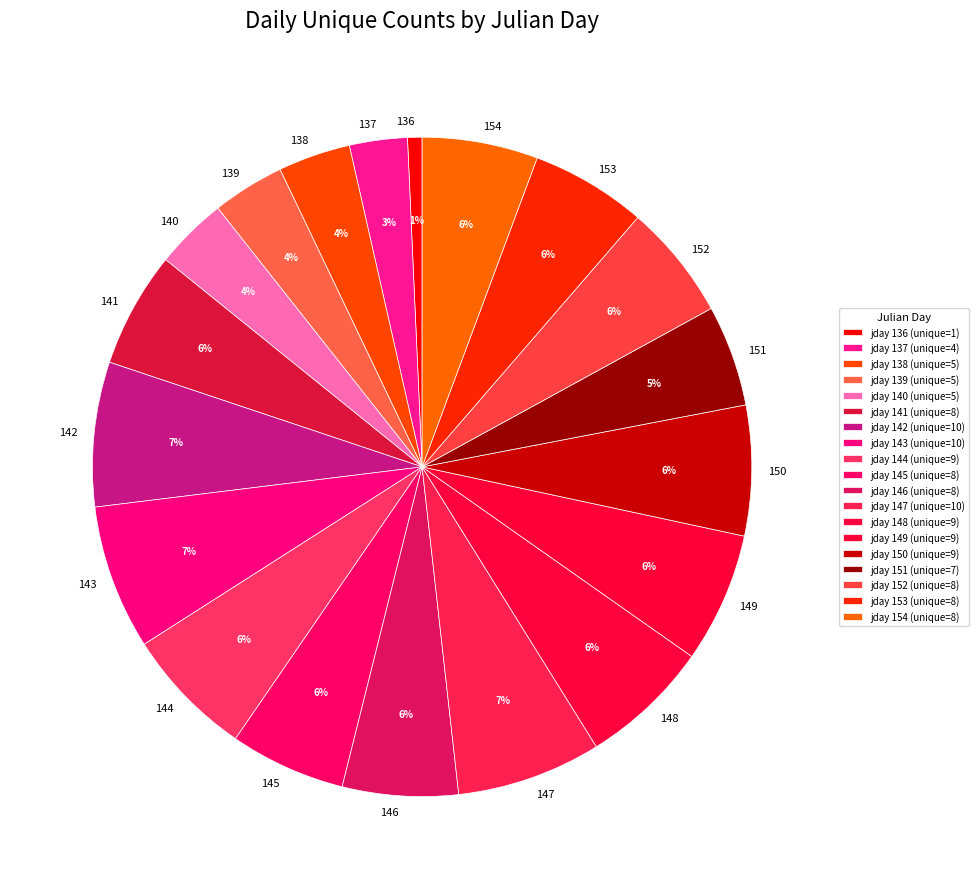

To the nearest percent, what portion does 150 represent?

6%